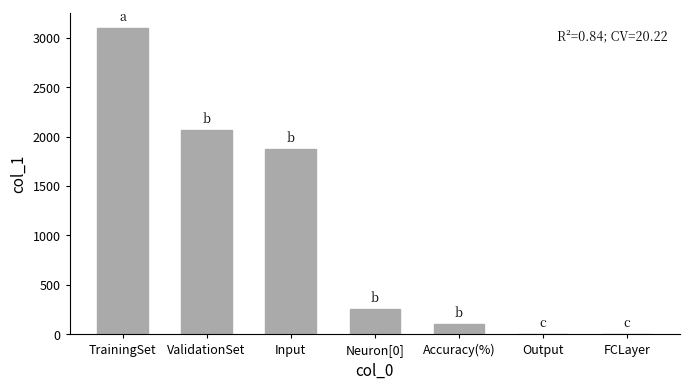

Is it true that the value at FCLayer is 1.0?

True